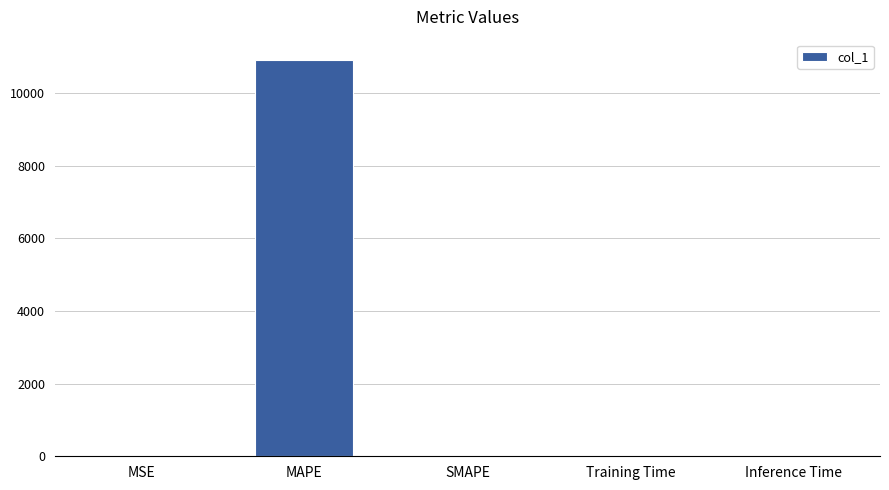

Between Training Time and MAPE, which is larger?

MAPE